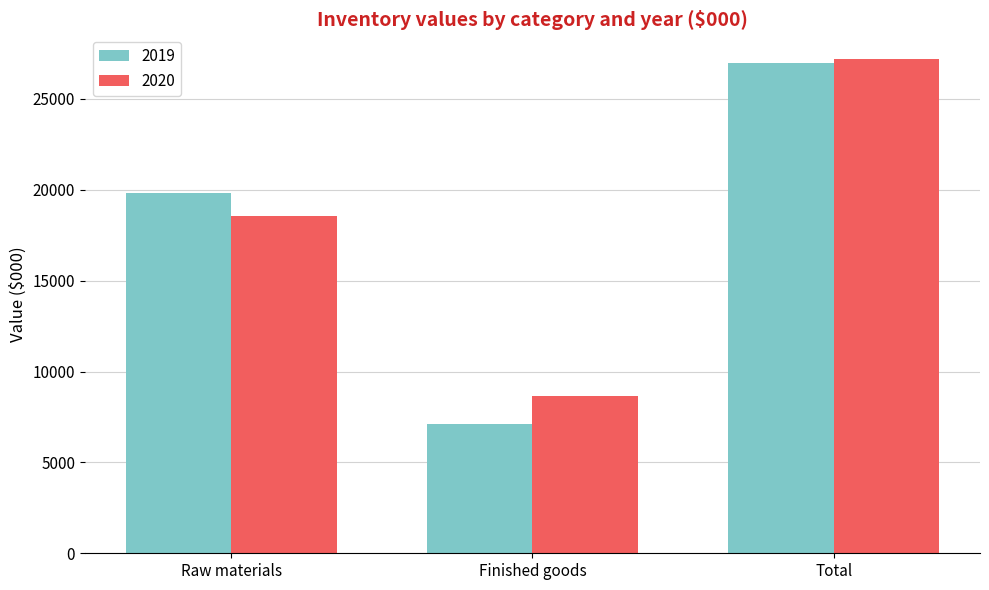

How many data points does each series have?

3